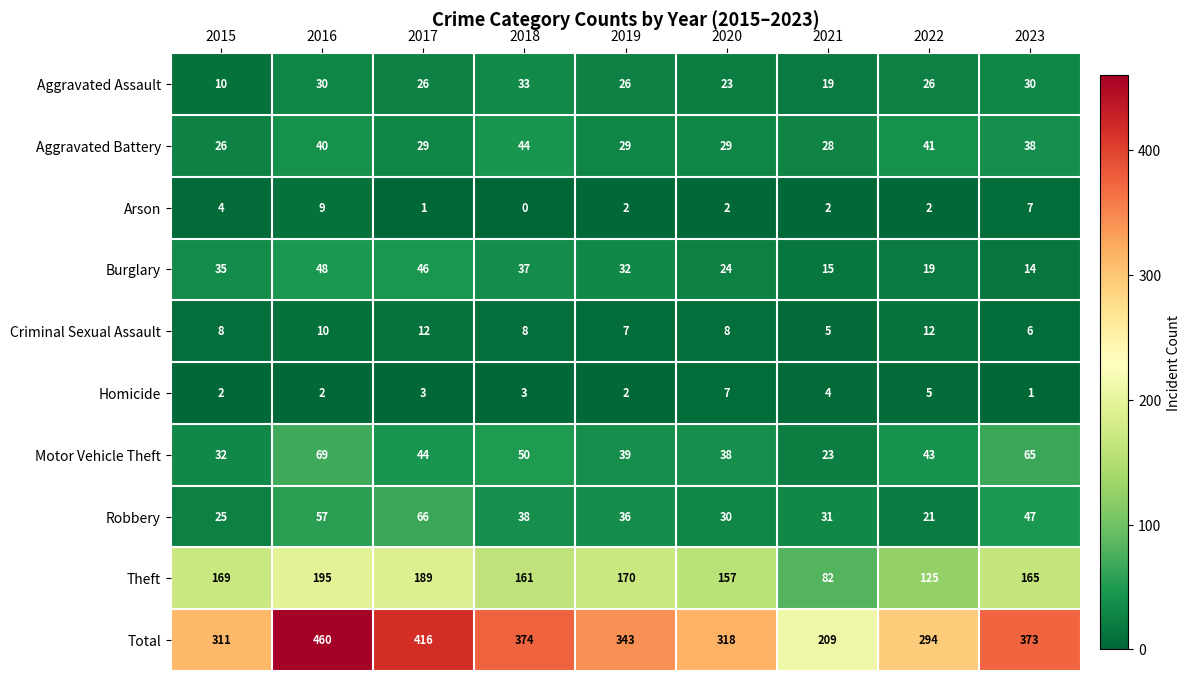

What is the greatest value displayed?

460